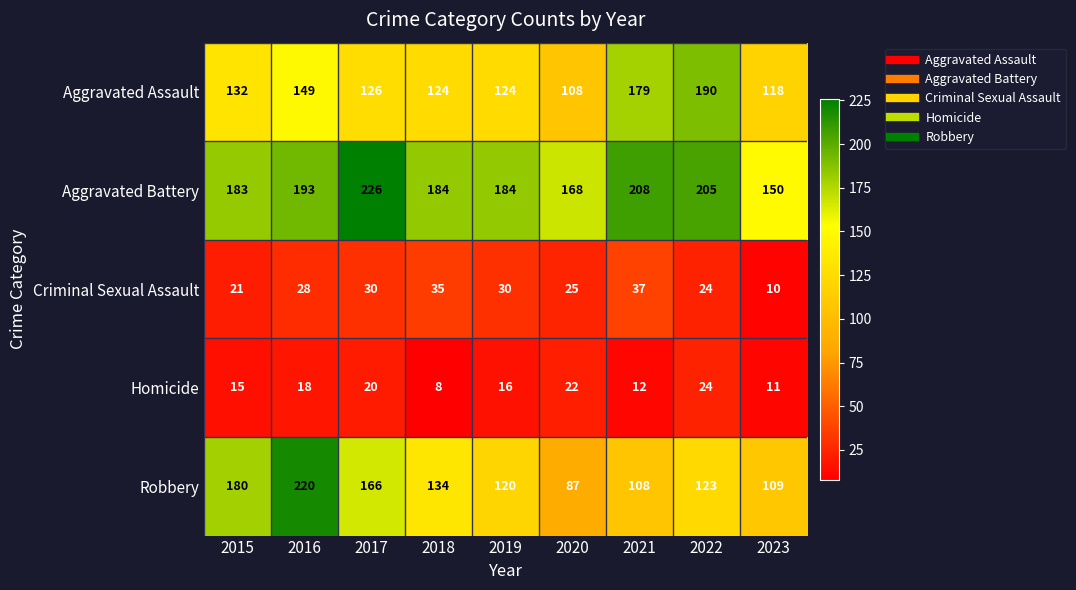

What is the total value across all series at 2017?

568